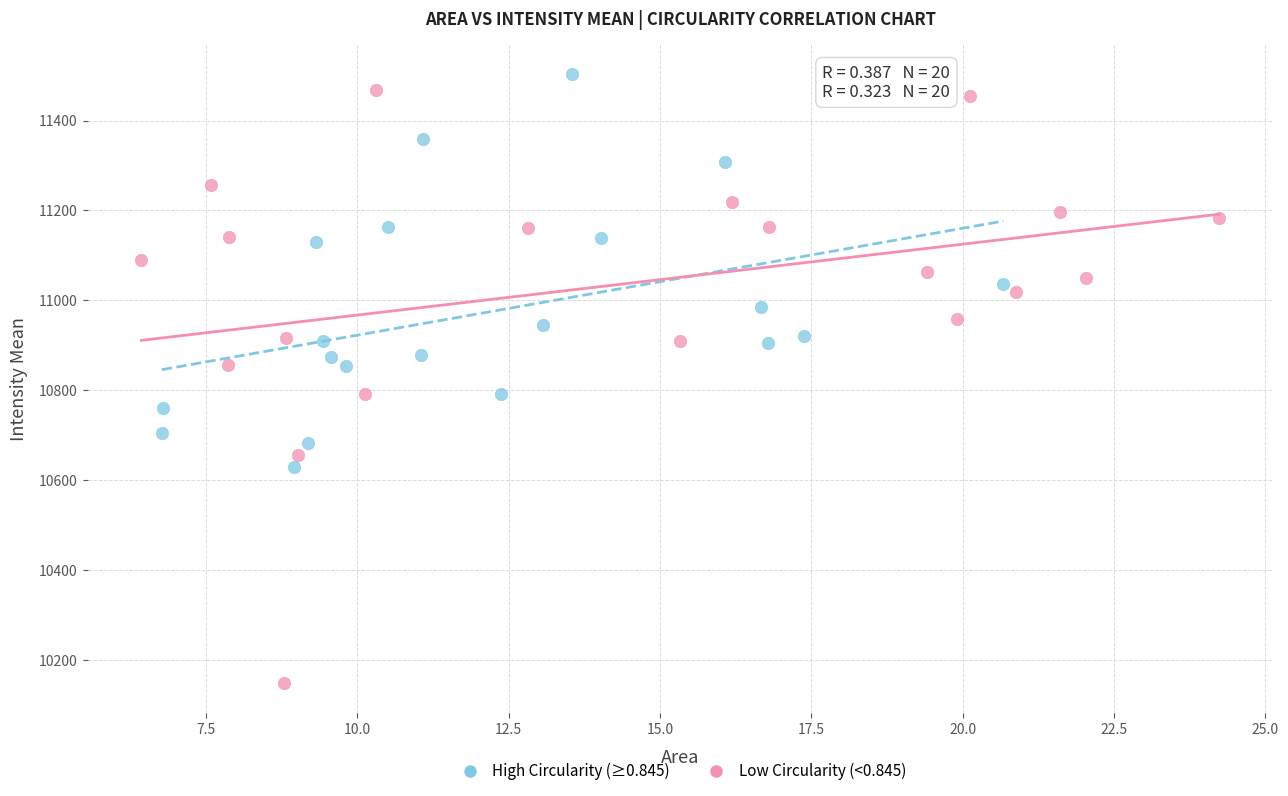

What are all the series names shown in the legend?

High Circularity (≥0.845), Low Circularity (<0.845)